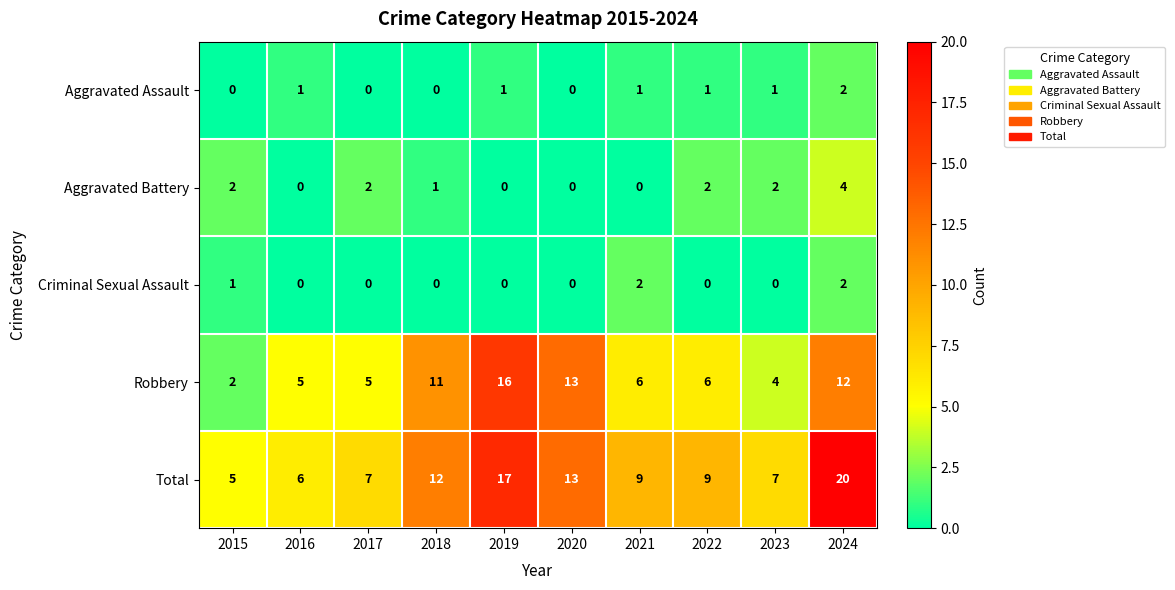

What is the average value of the Robbery series?

8